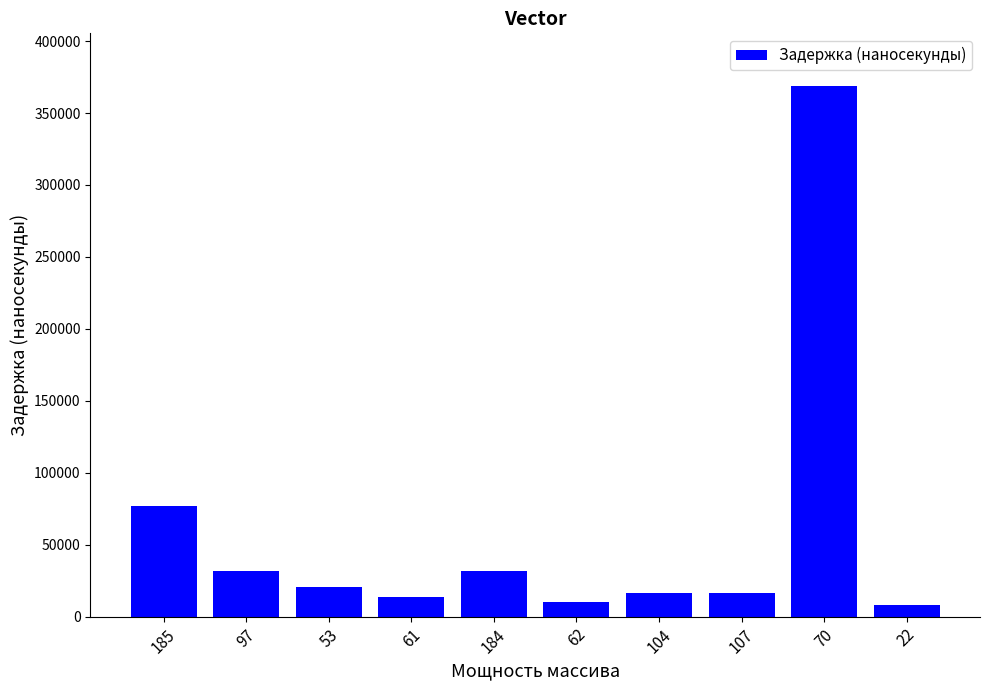

What is the greatest value displayed?

368542